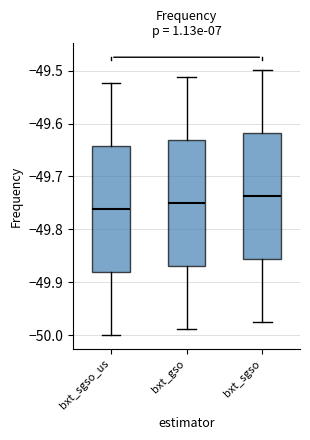

Which box has the highest median line?

bxt_sgso